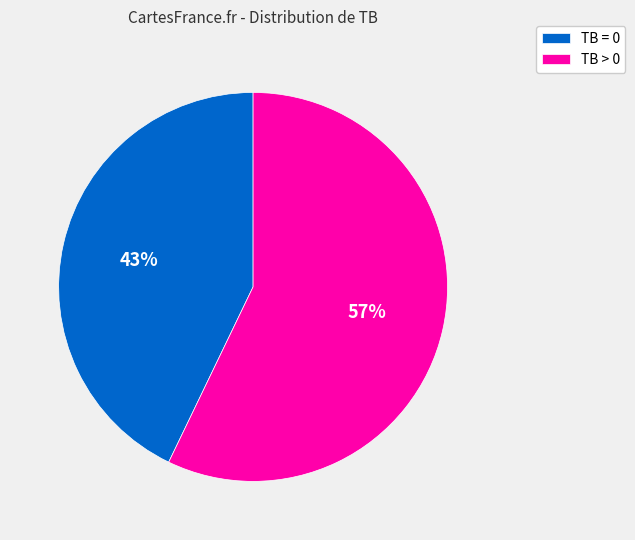

To the nearest percent, what percentage of the pie is TB > 0?

57%